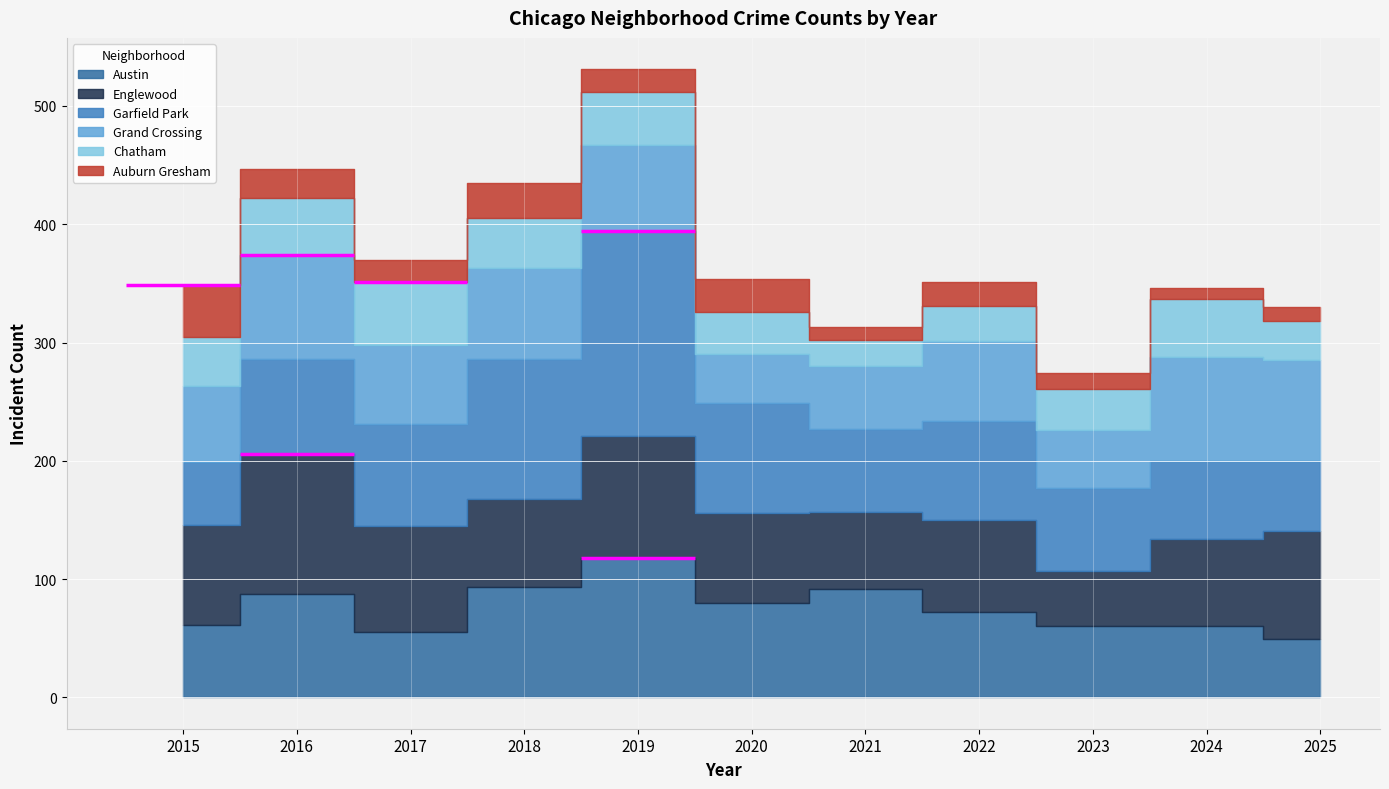

Which category has the highest value across all series?

2019